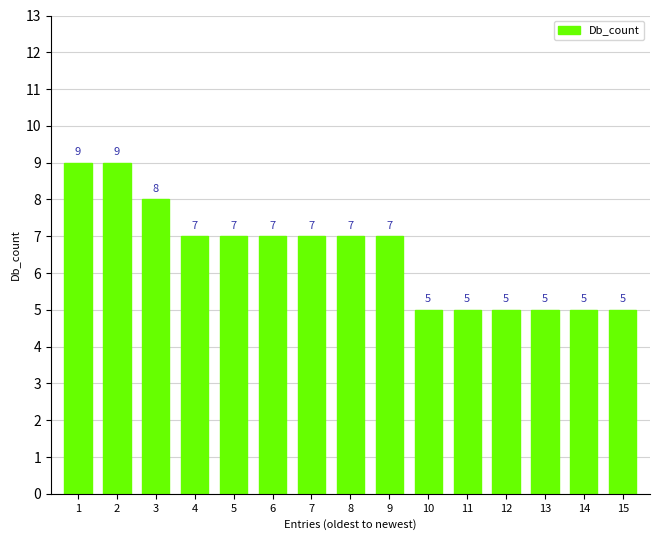

What is the value of the 15th bar from the left?

5